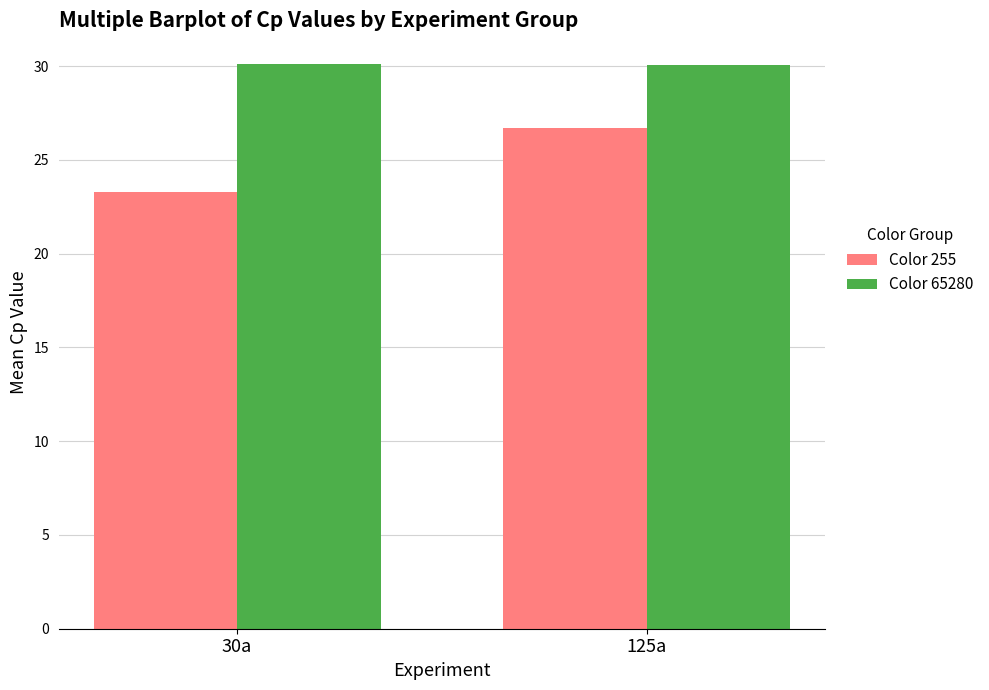

What is the total value across all series at 125a?

56.8